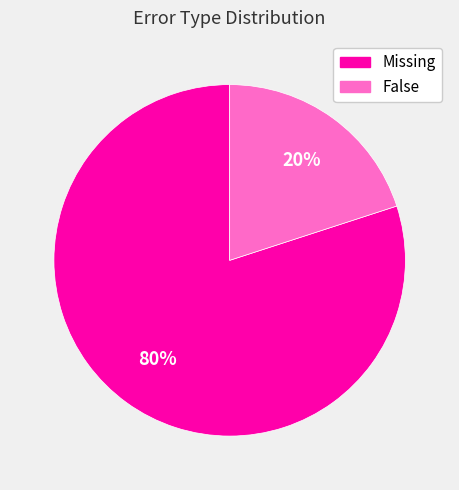

Which category accounts for the majority?

Missing